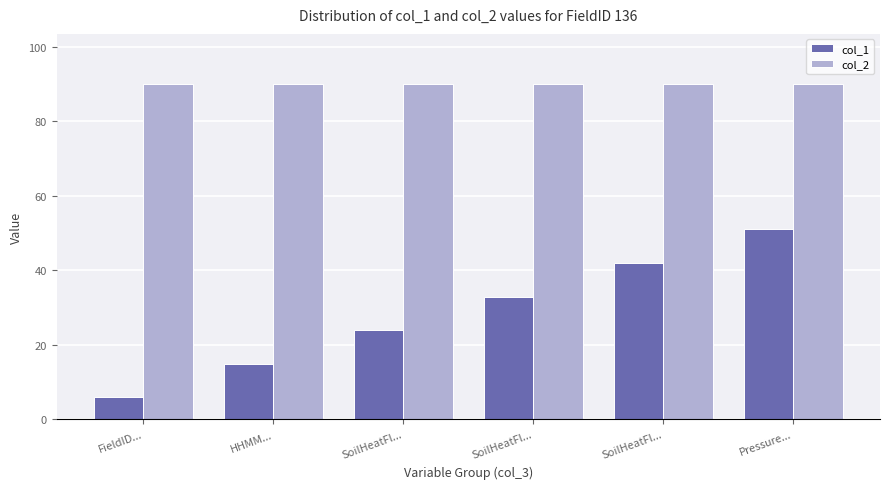

How many data points does each series have?

6